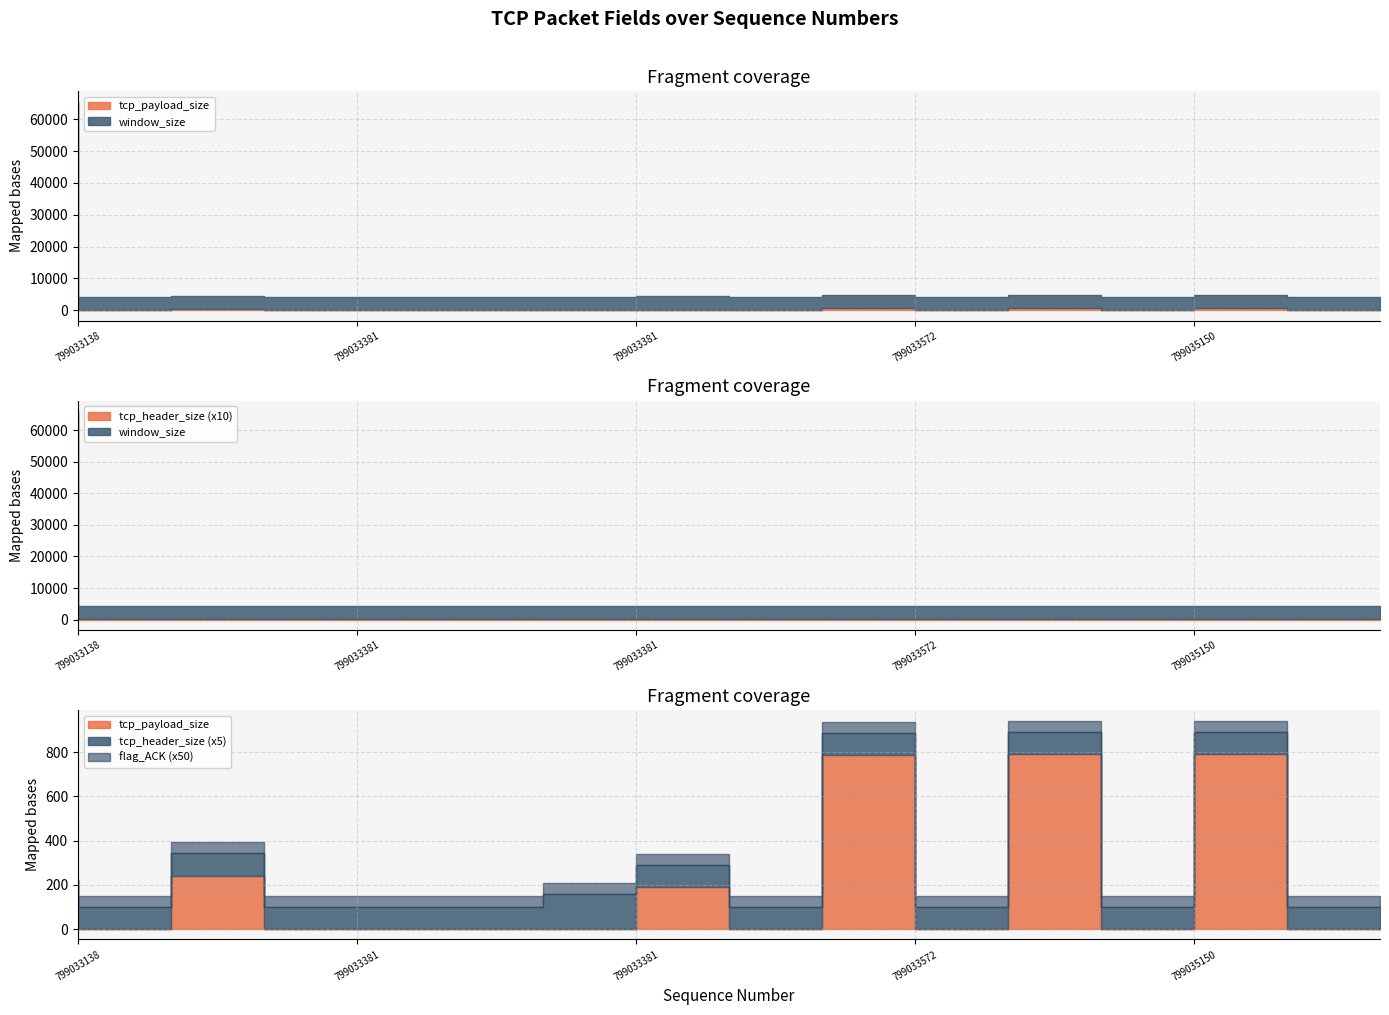

What value does the flag_ACK series have at 799033381?

1